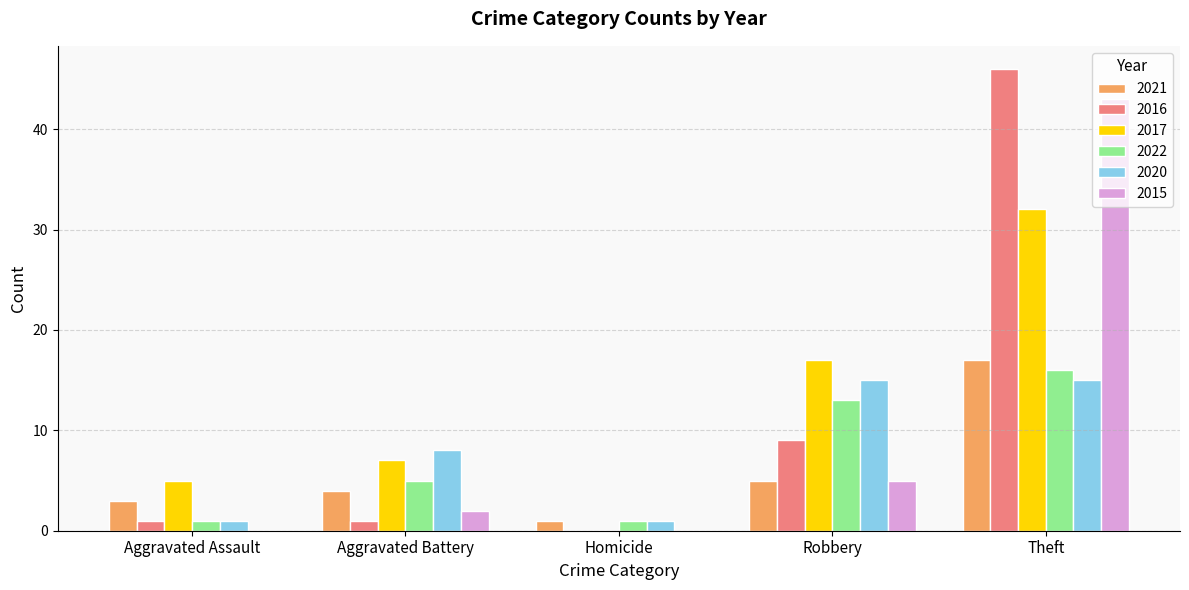

What is the average value of the 2016 series?

11